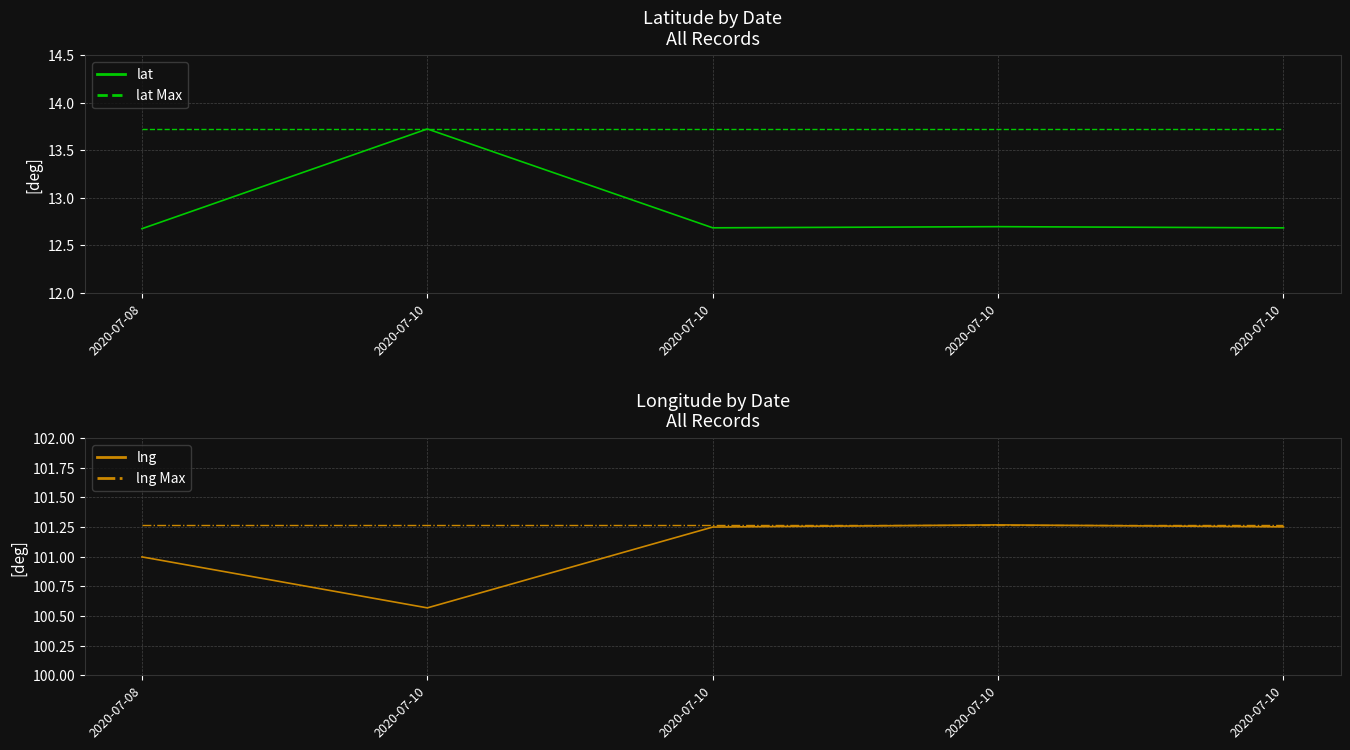

What is the value of the lng Max point at the 1st from the left?

101.3